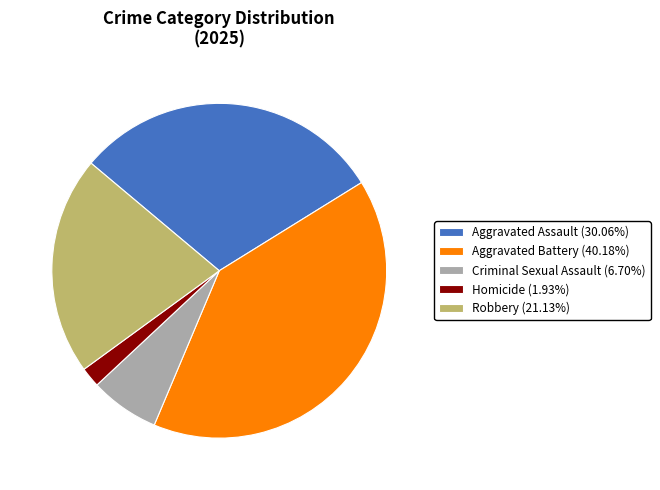

Is there any slice that represents more than half of the pie?

No